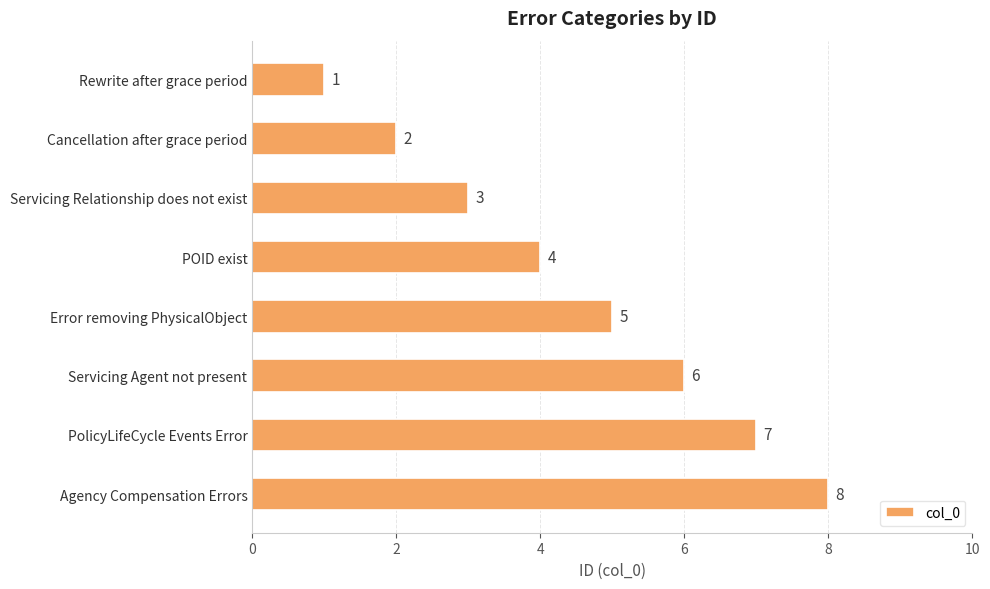

What is the change in value from Cancellation after grace period to PolicyLifeCycle Events Error?

+5